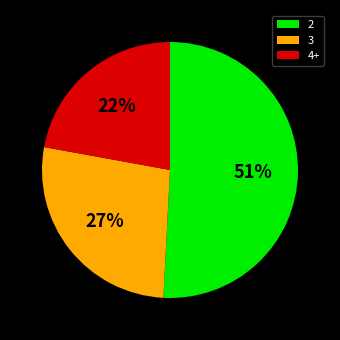

Rank the categories by value from lowest to highest.

4+, 3, 2